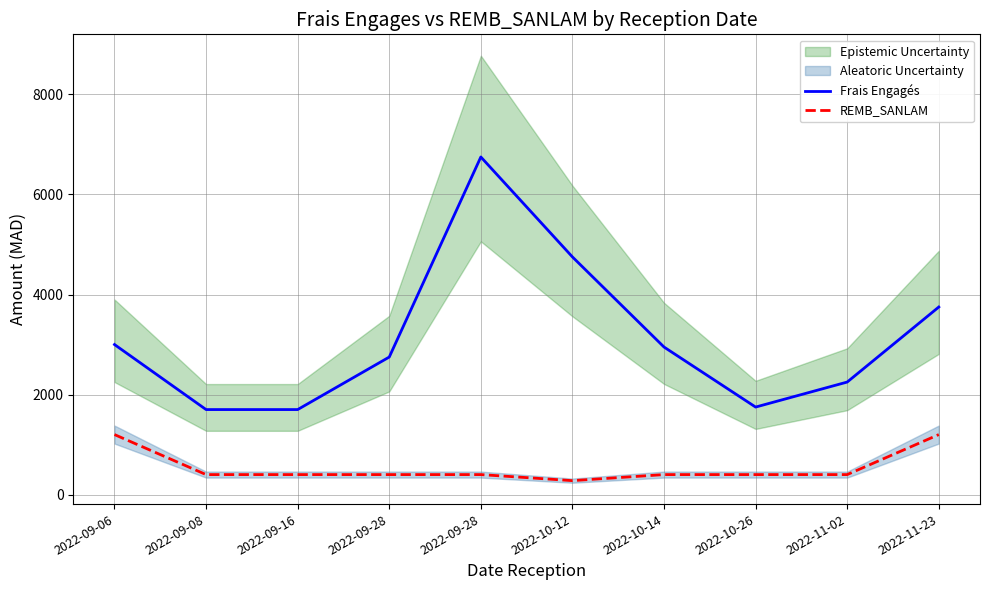

What is the average value of the Frais Engagés series?

3135.2